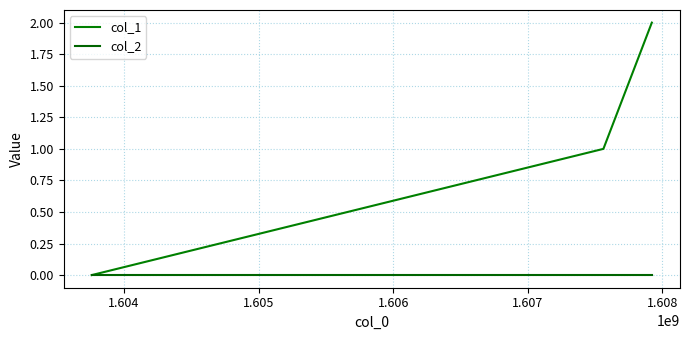

At how many categories does at least one series exceed 0?

2